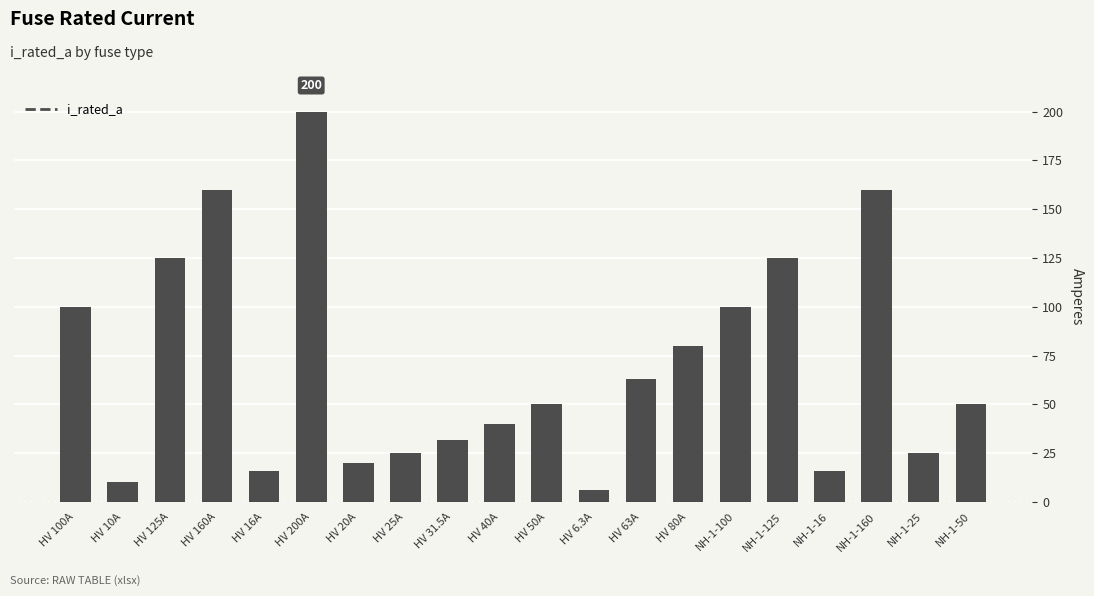

What is the approximate value at NH-1-25?

25.0